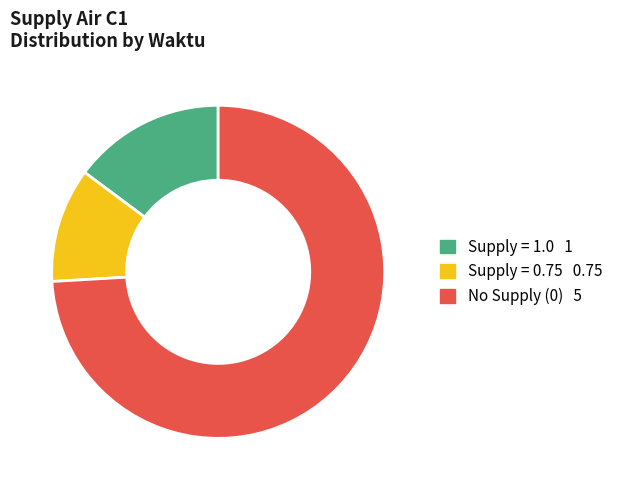

Does any single category account for the majority?

Yes